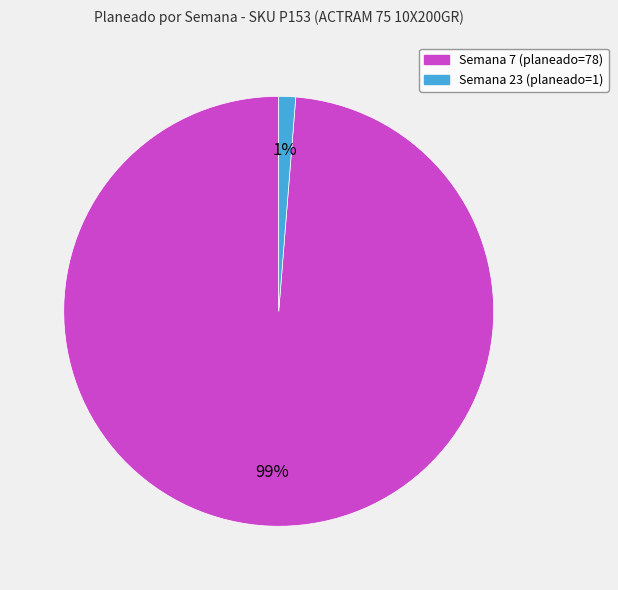

Count the number of slices in the pie.

2